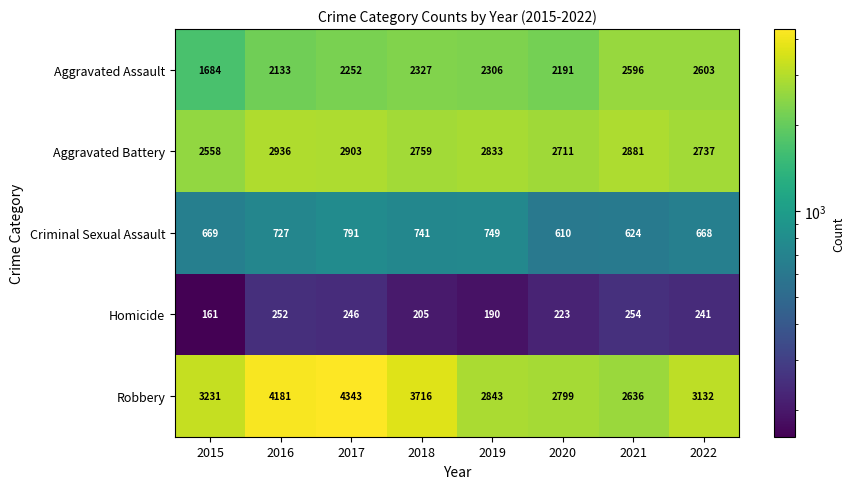

At how many categories does at least one series exceed 3042?

5